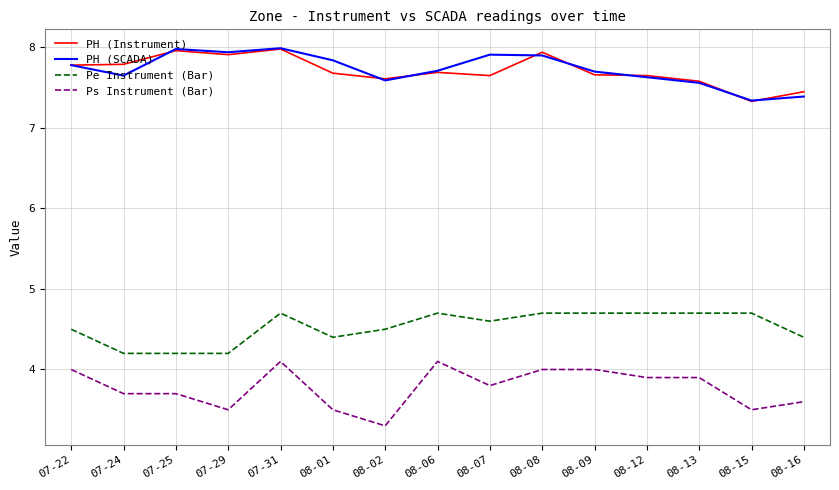

In PH (SCADA), how many points are higher than both neighbors (excluding endpoints)?

3